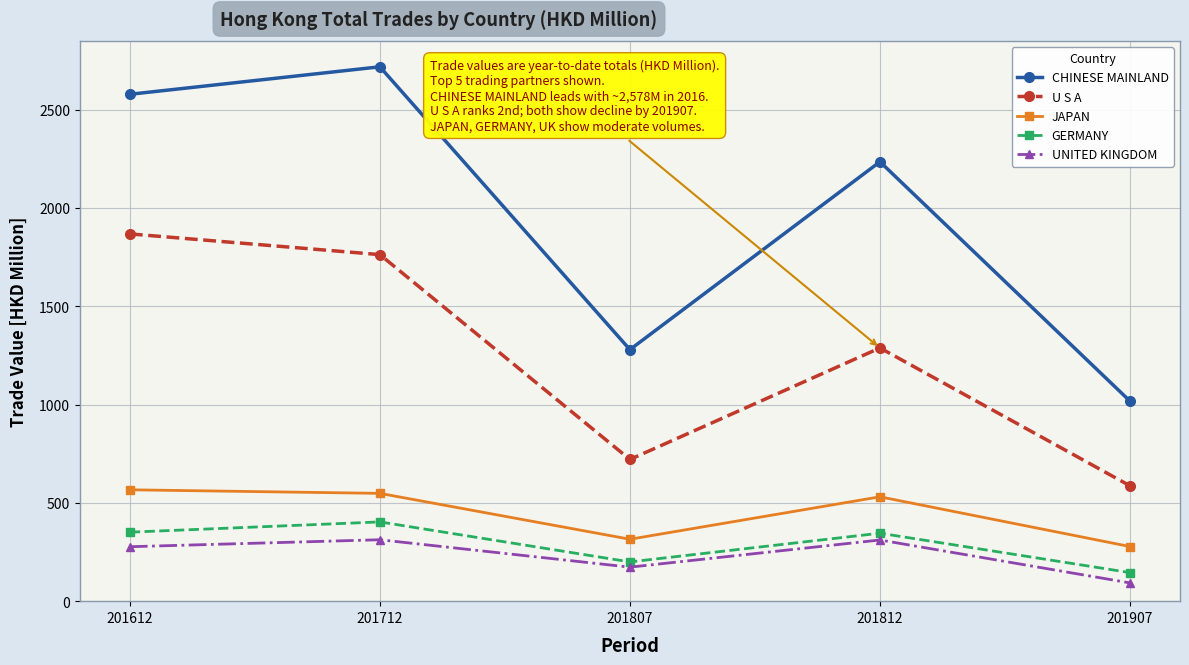

List the series in order of their peak value, lowest first.

UNITED KINGDOM, GERMANY, JAPAN, U S A, CHINESE MAINLAND